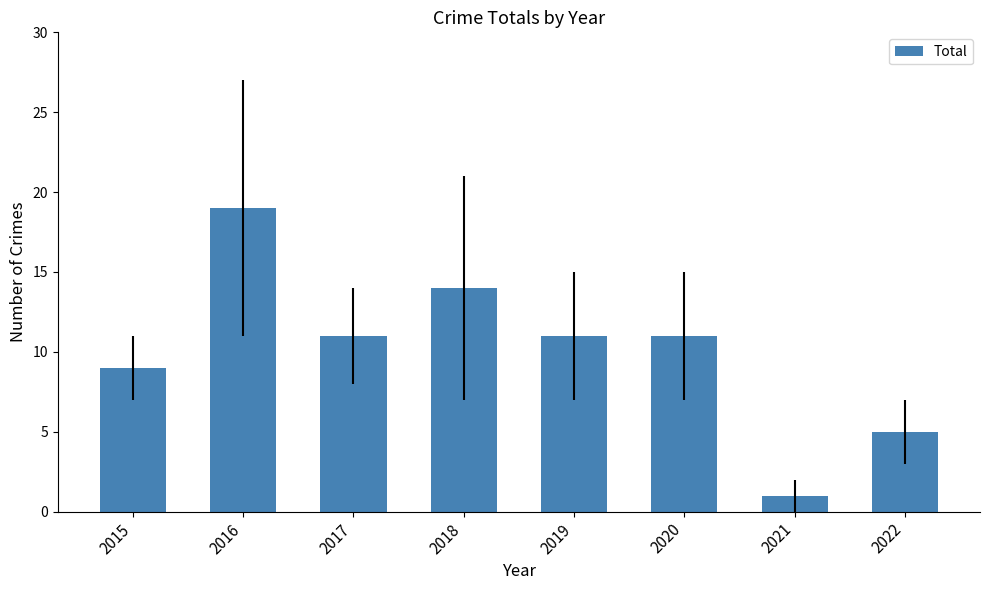

What is the value of the 8th bar from the left?

5